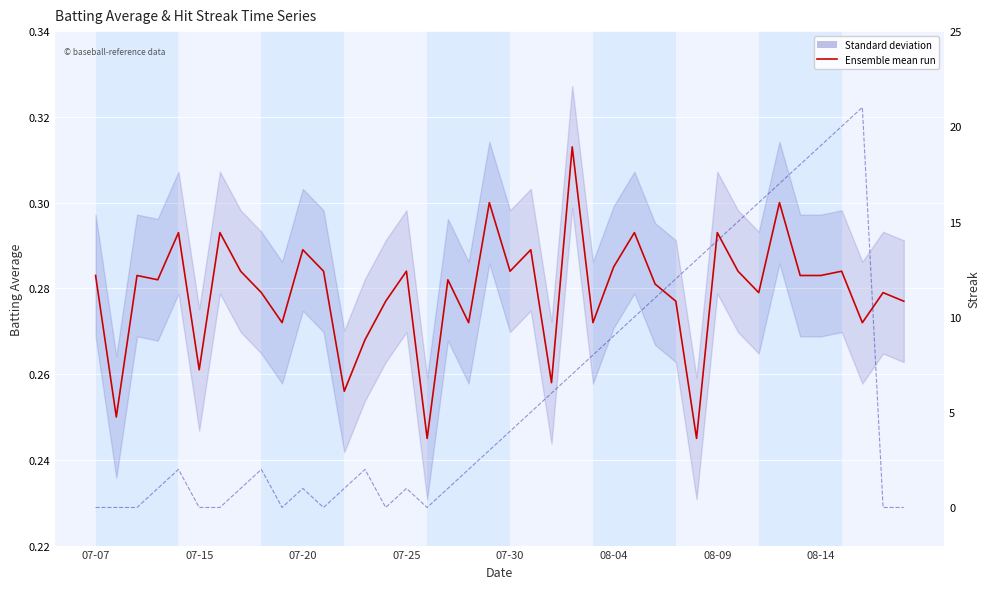

What position from the right is 07-30?

20